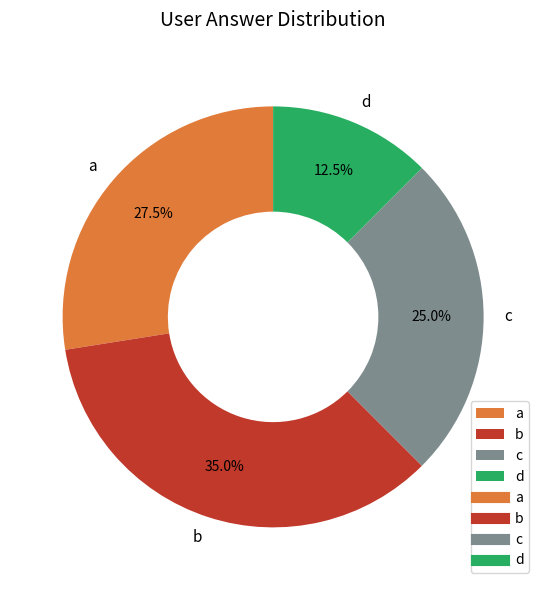

Which category has the biggest portion of the pie?

b